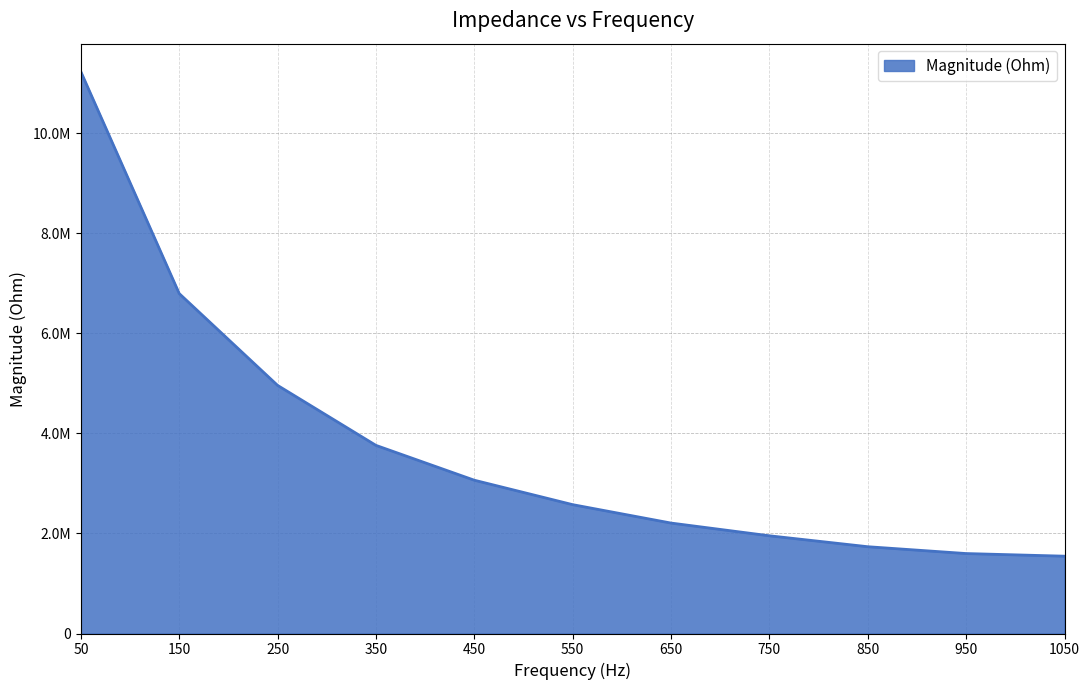

Which label corresponds to the largest value in the chart?

50